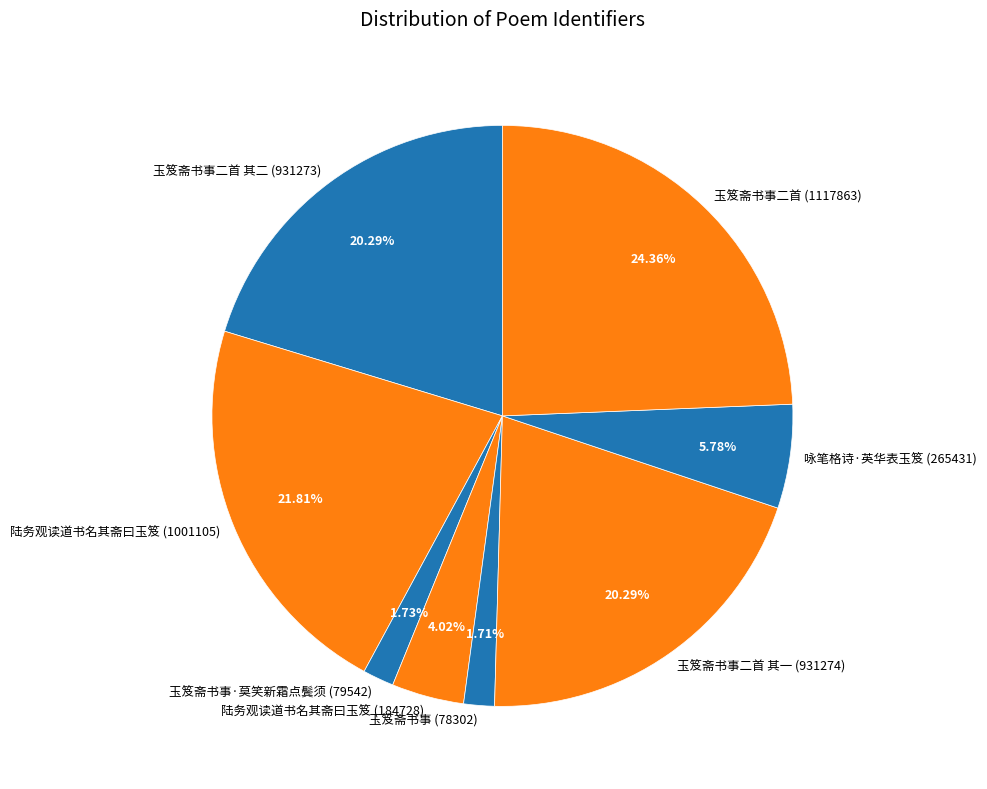

What is the ratio of the value at 玉笈斋书事二首 (1117863) to the value at 咏笔格诗·英华表玉笈 (265431)?

4.2